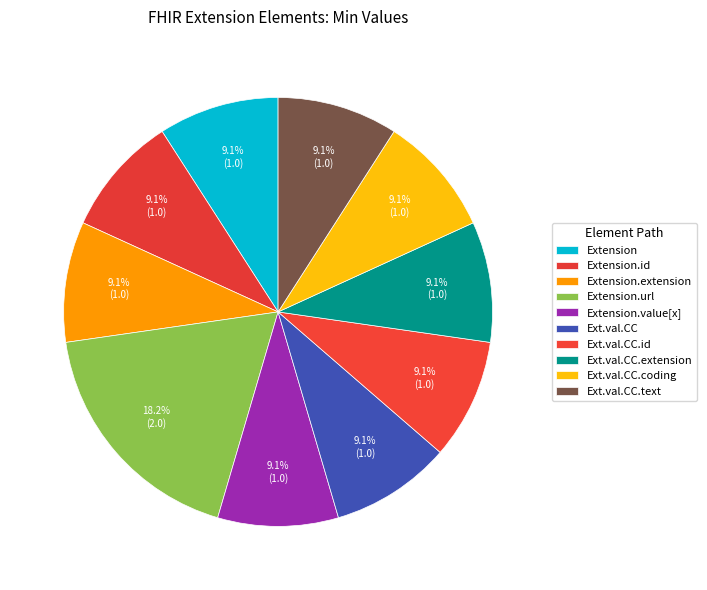

How many slices are in this pie chart?

10